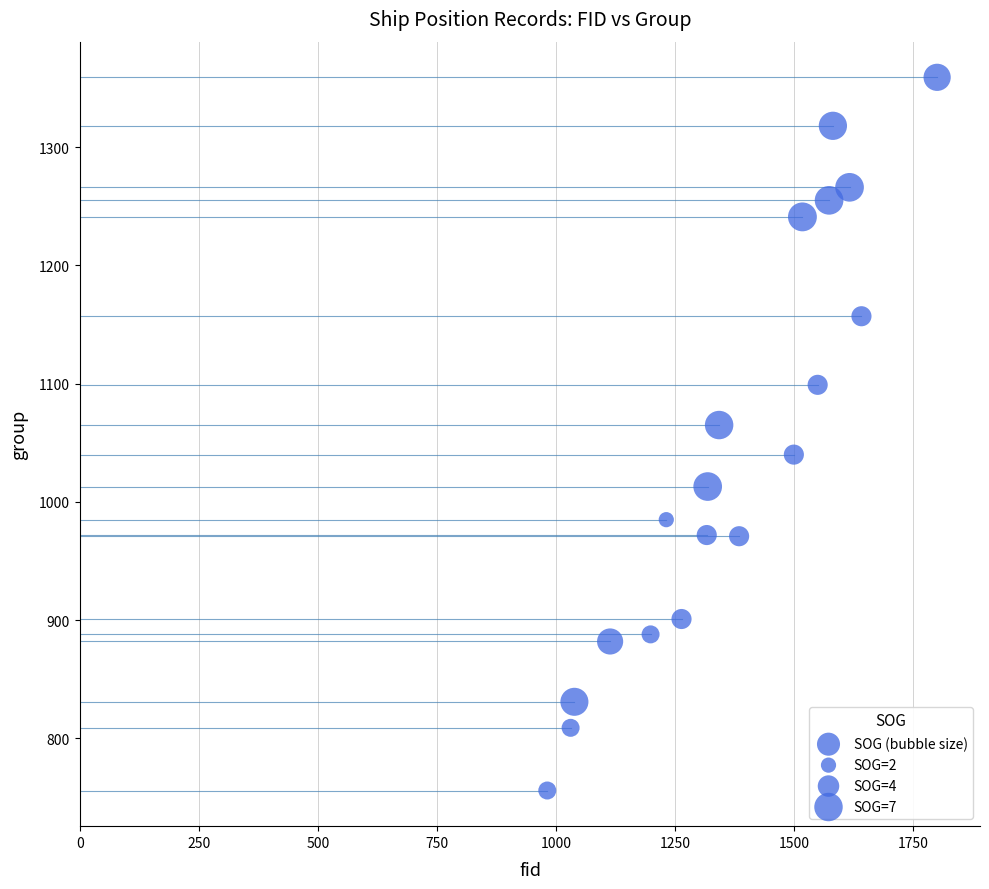

What Y value in the scatter plot is closest to 1057?

1065